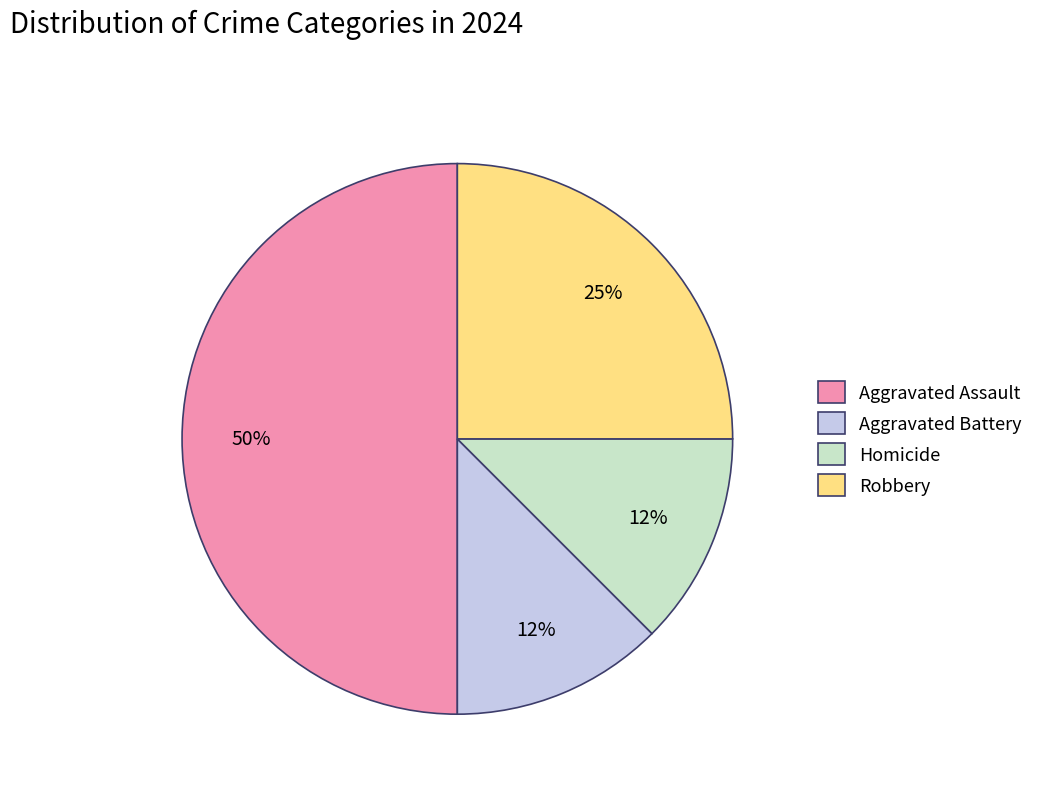

How many segments does this pie chart have?

4